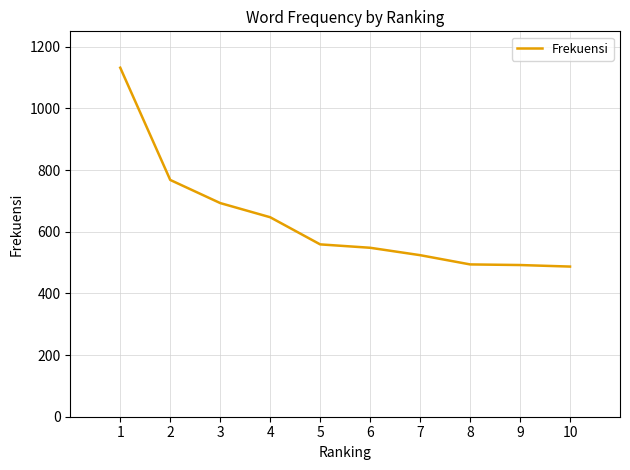

The value at 10 is 162. True or false?

False